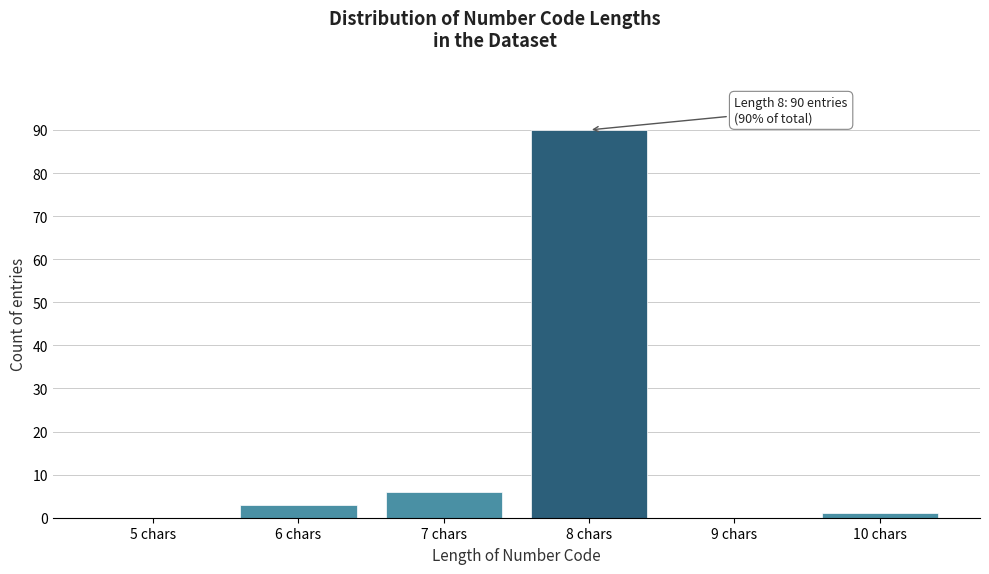

Reading right to left, list all the values displayed in this chart.

10 chars=1	9 chars=0	8 chars=90	7 chars=6	6 chars=3	5 chars=0